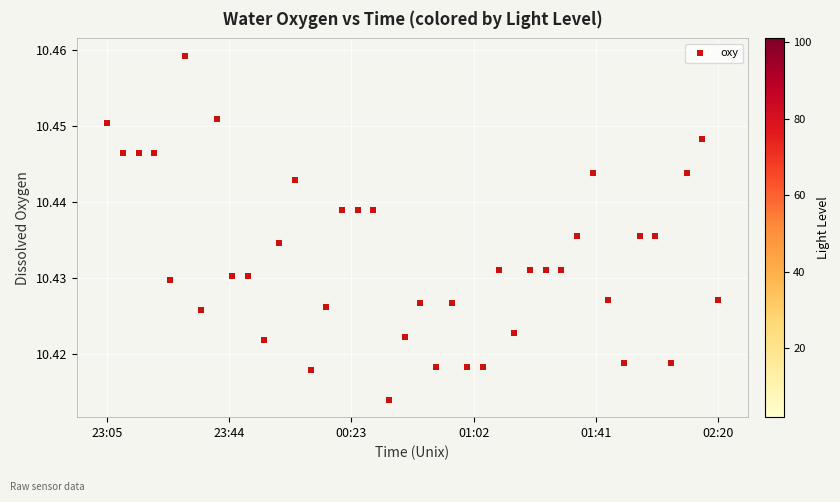

What is the range of X values (max minus min)?

11700.0